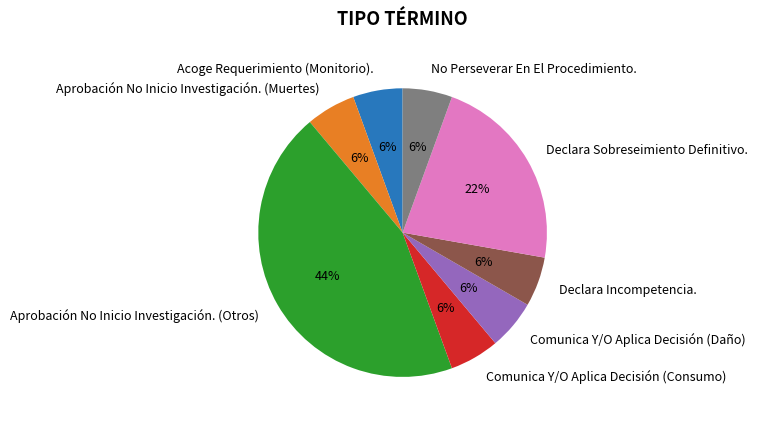

Do No Perseverar En El Procedimiento. and Acoge Requerimiento (Monitorio). together represent more than half of the pie?

No